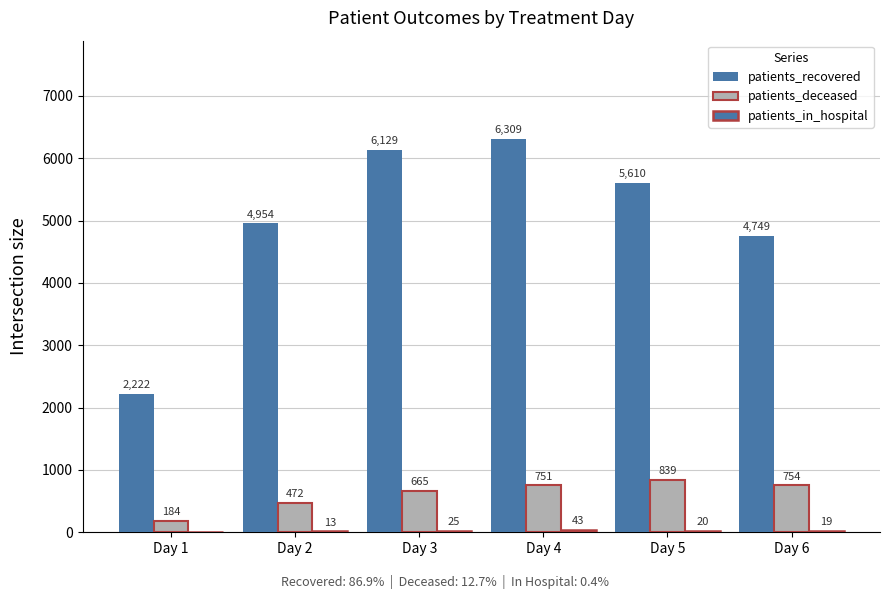

At how many categories does at least one series exceed 5289?

3